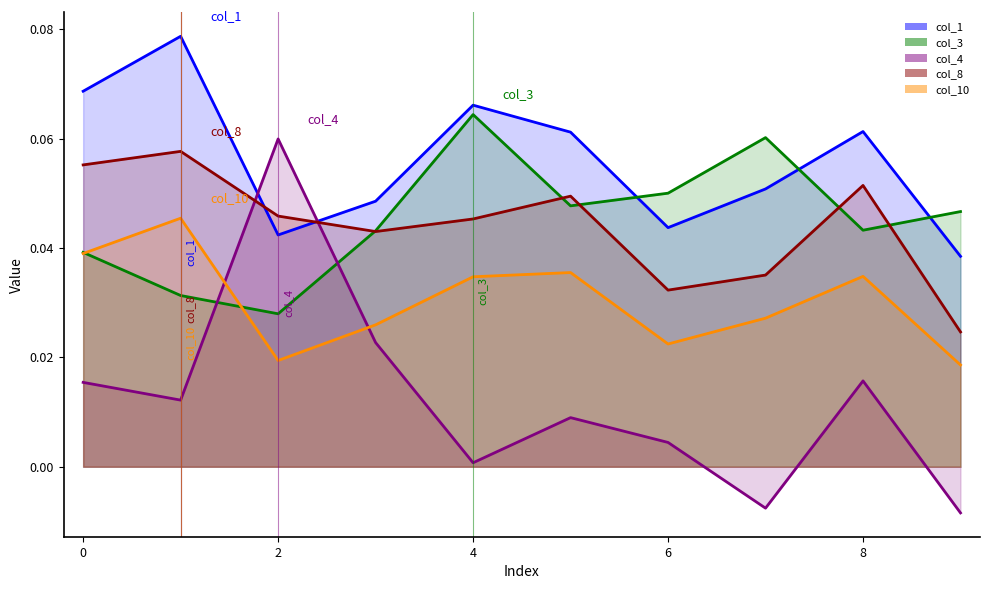

At which category is the sum across all series the highest?

1